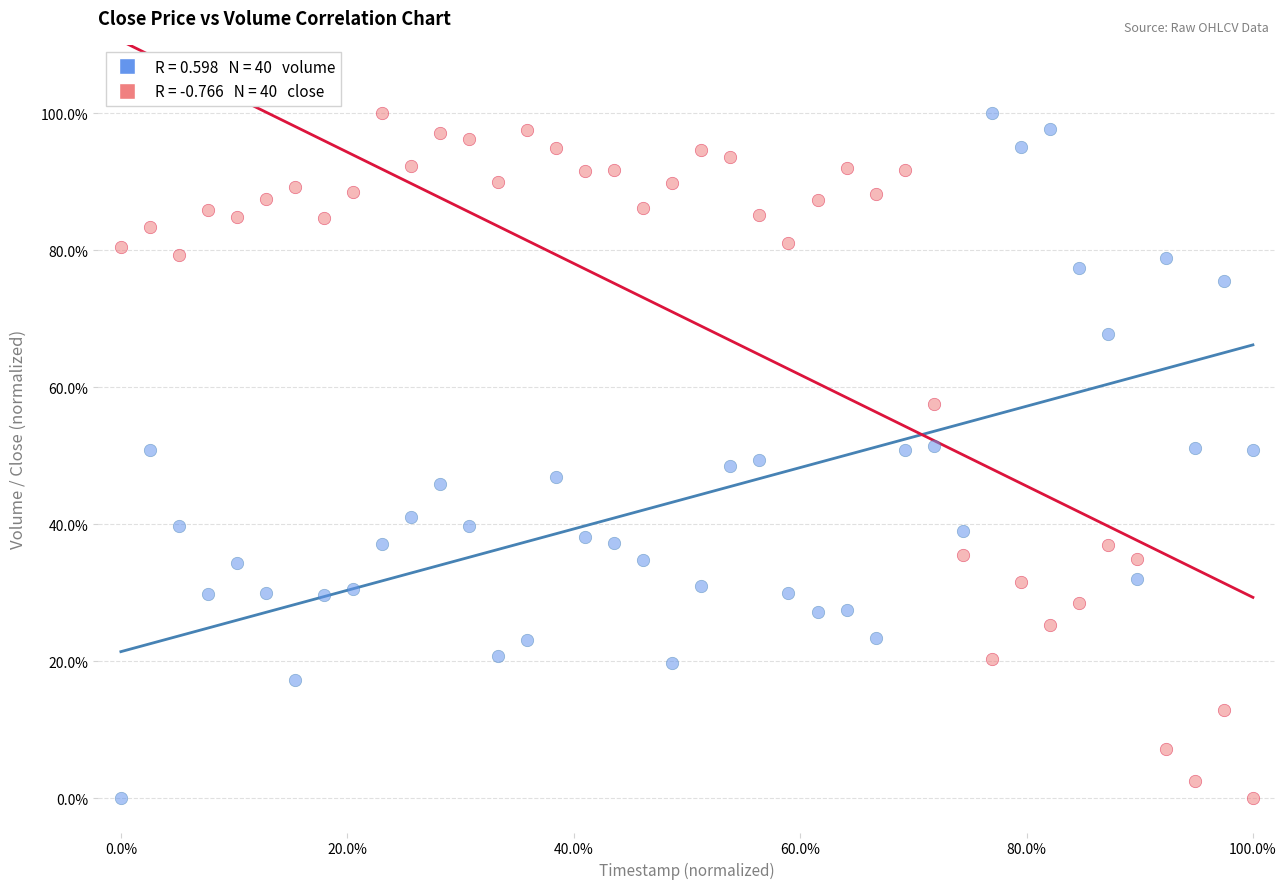

Across all data points, what is the range of Y values (max minus min)?

100.0